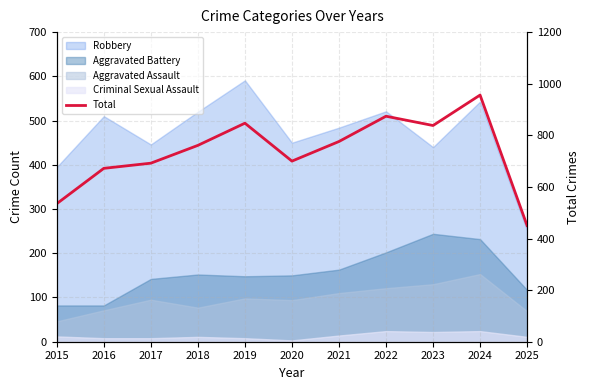

Reading left to right, what are all the values shown in this chart?

535	672	692	761	847	700	776	874	838	956	450